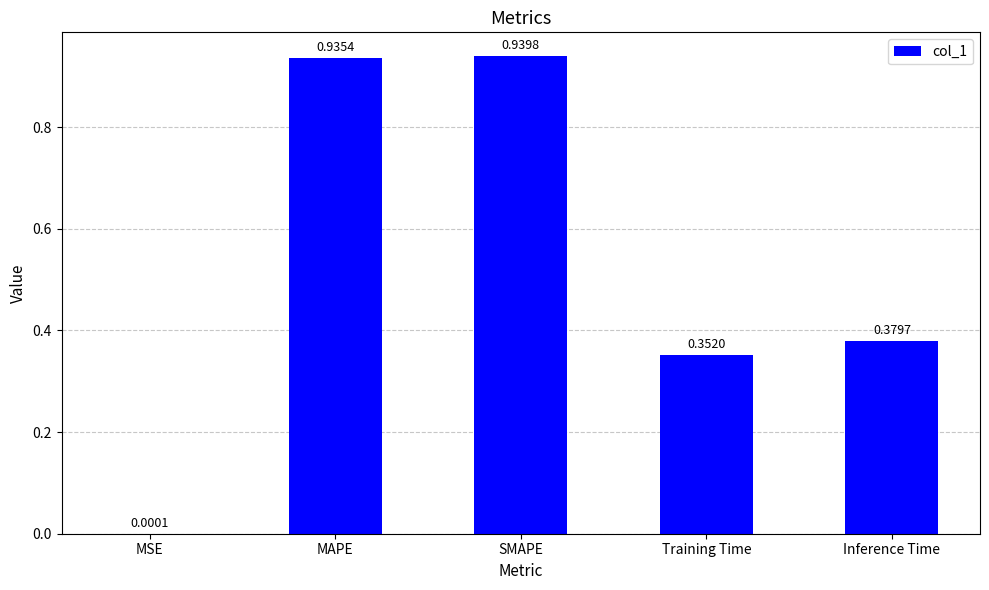

What is the change in value from MSE to MAPE?

+0.9